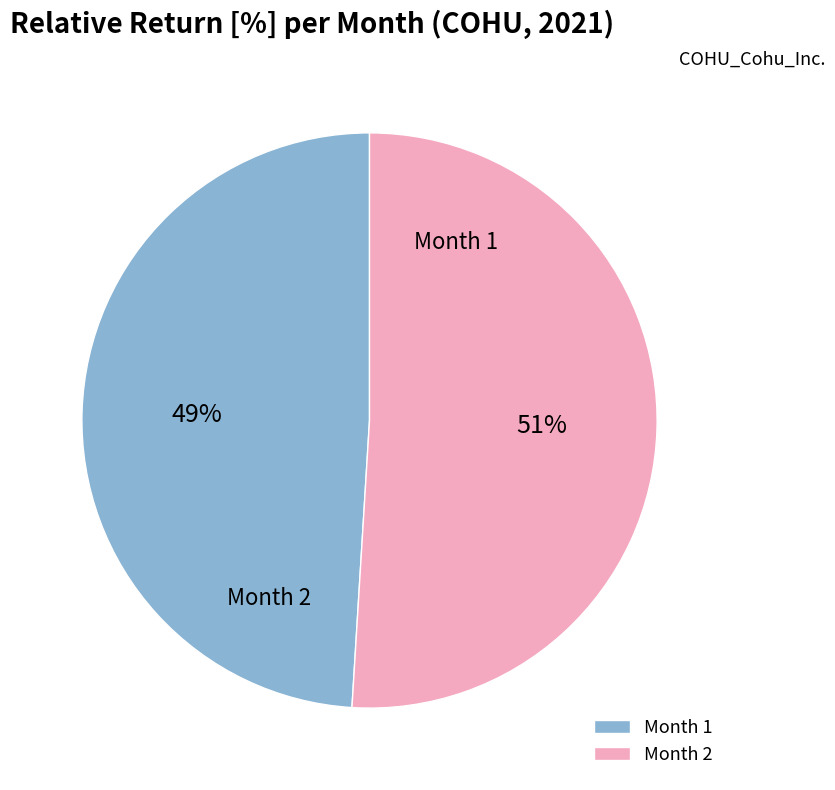

Which category has the smallest portion of the pie?

1